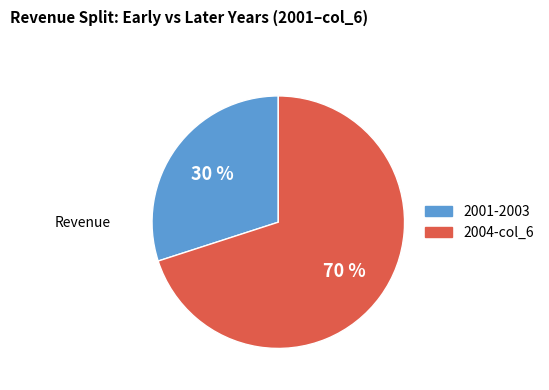

To the nearest percent, what is the difference between the largest and smallest slice percentages?

40%